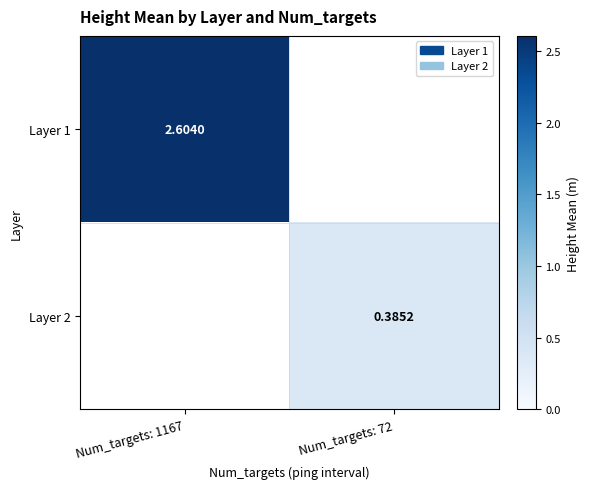

Count the Layer 1 values in the range 0 to 2.

1